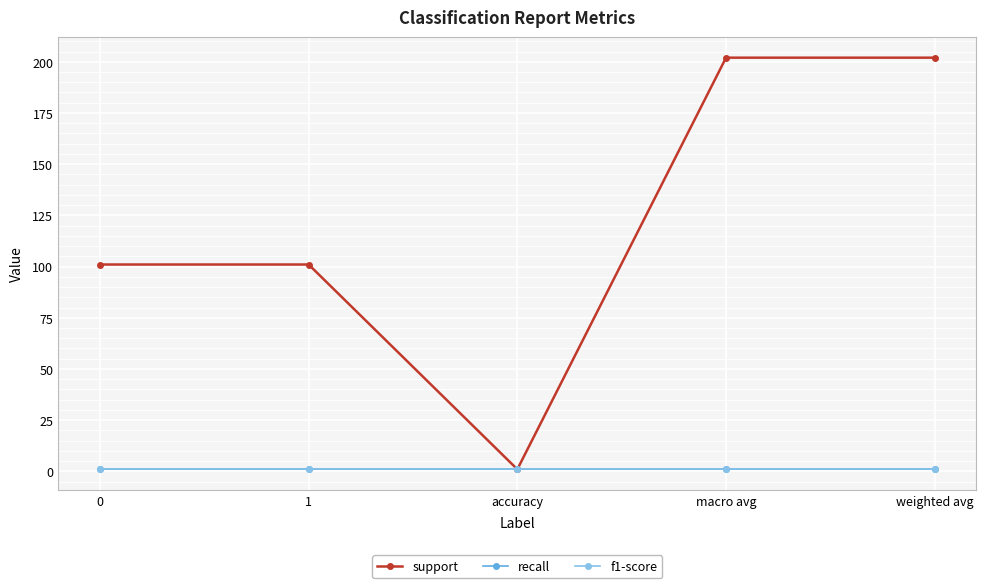

Is this an area chart (filled region under the line)?

No